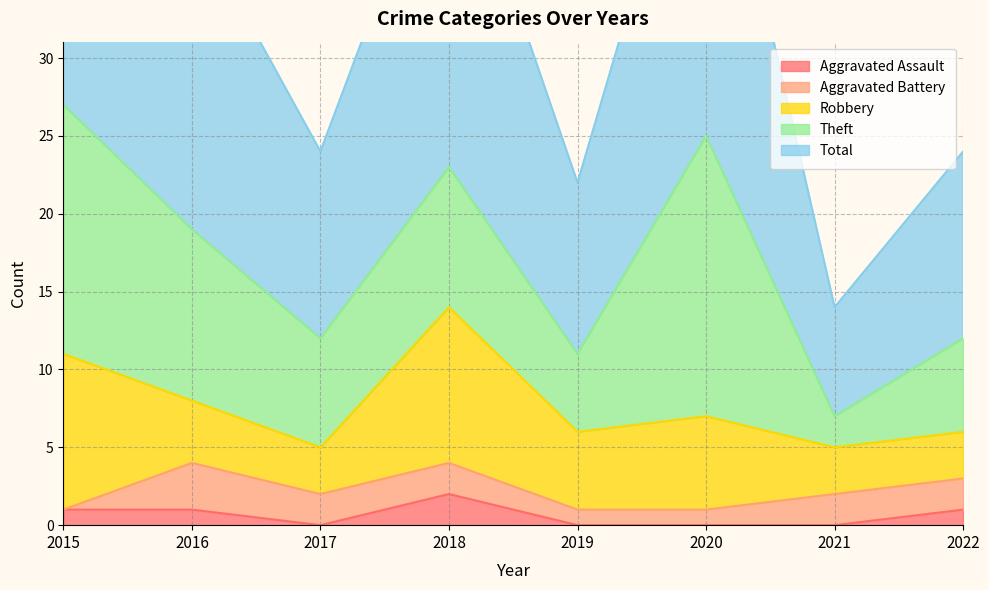

What is the difference between the Theft values at 2016 and 2019?

6